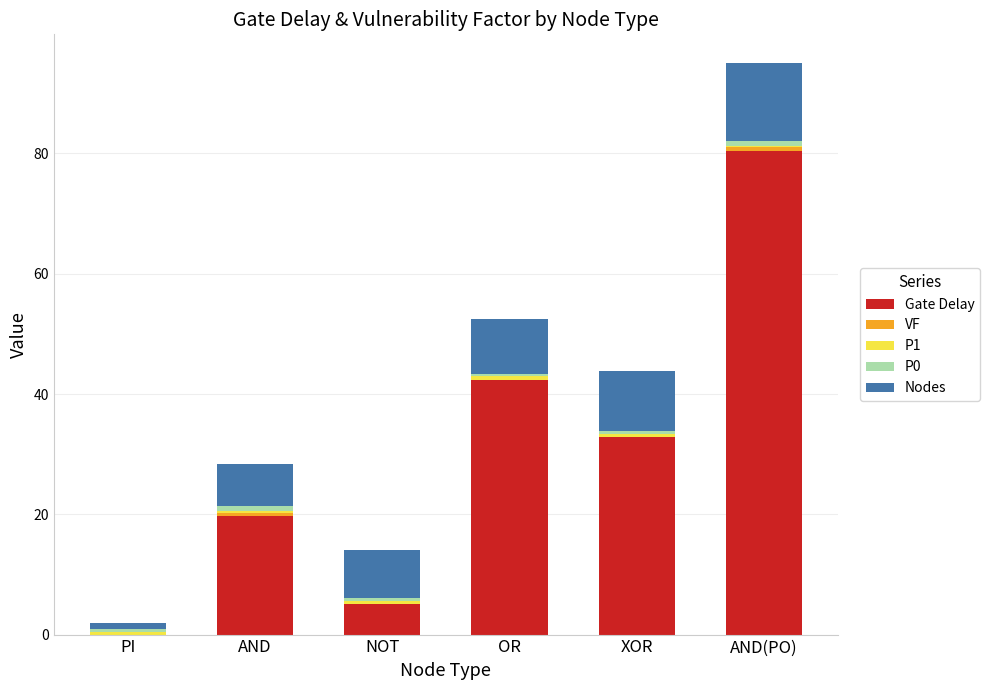

At which category is the sum across all series the highest?

AND(PO)